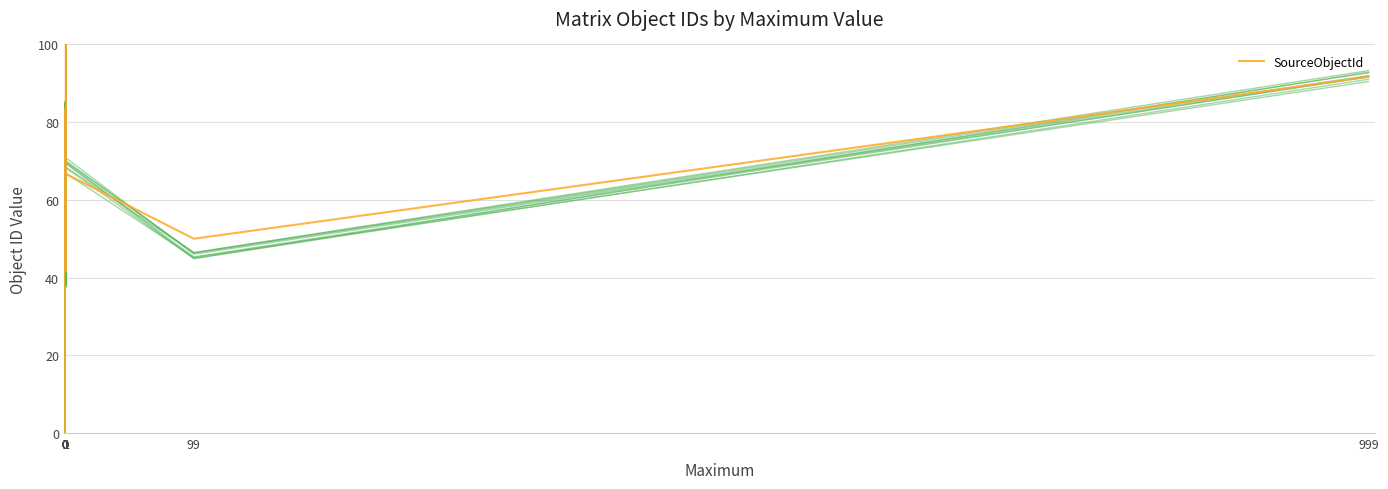

The value at 1 is 100.0. True or false?

True